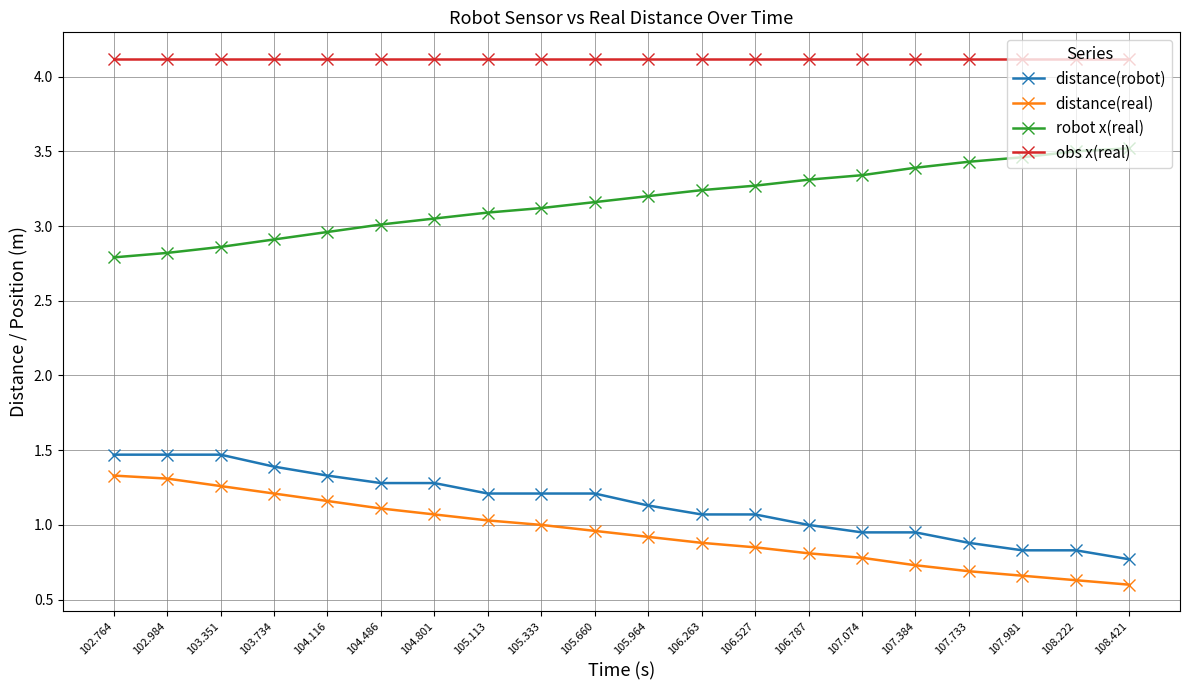

What is the sum of the obs x(real) values at 105.660 and 102.764?

8.2